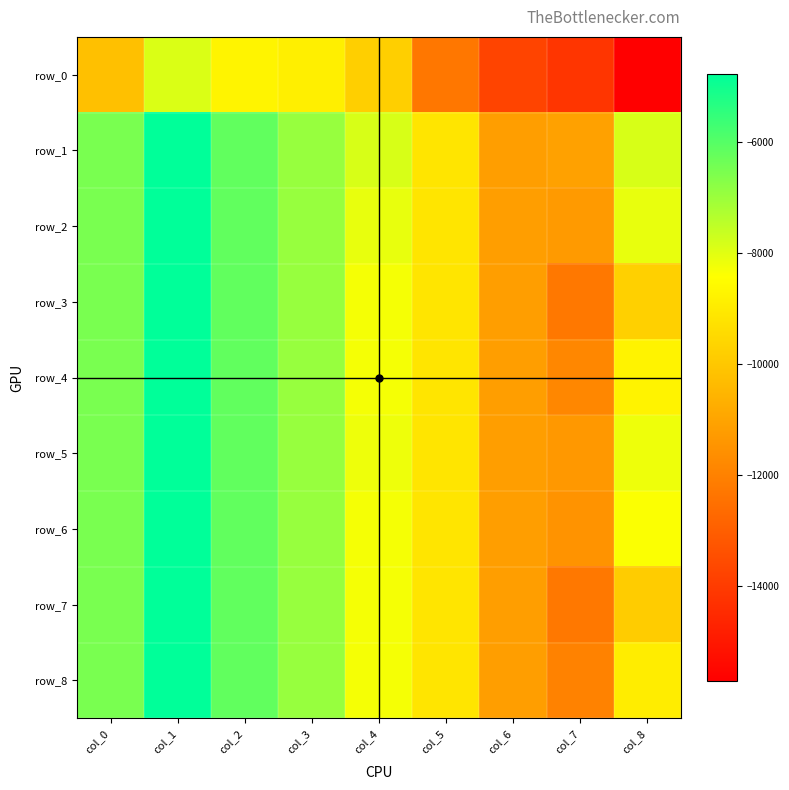

Is it true that row_6 equals -19775 at col_7?

False